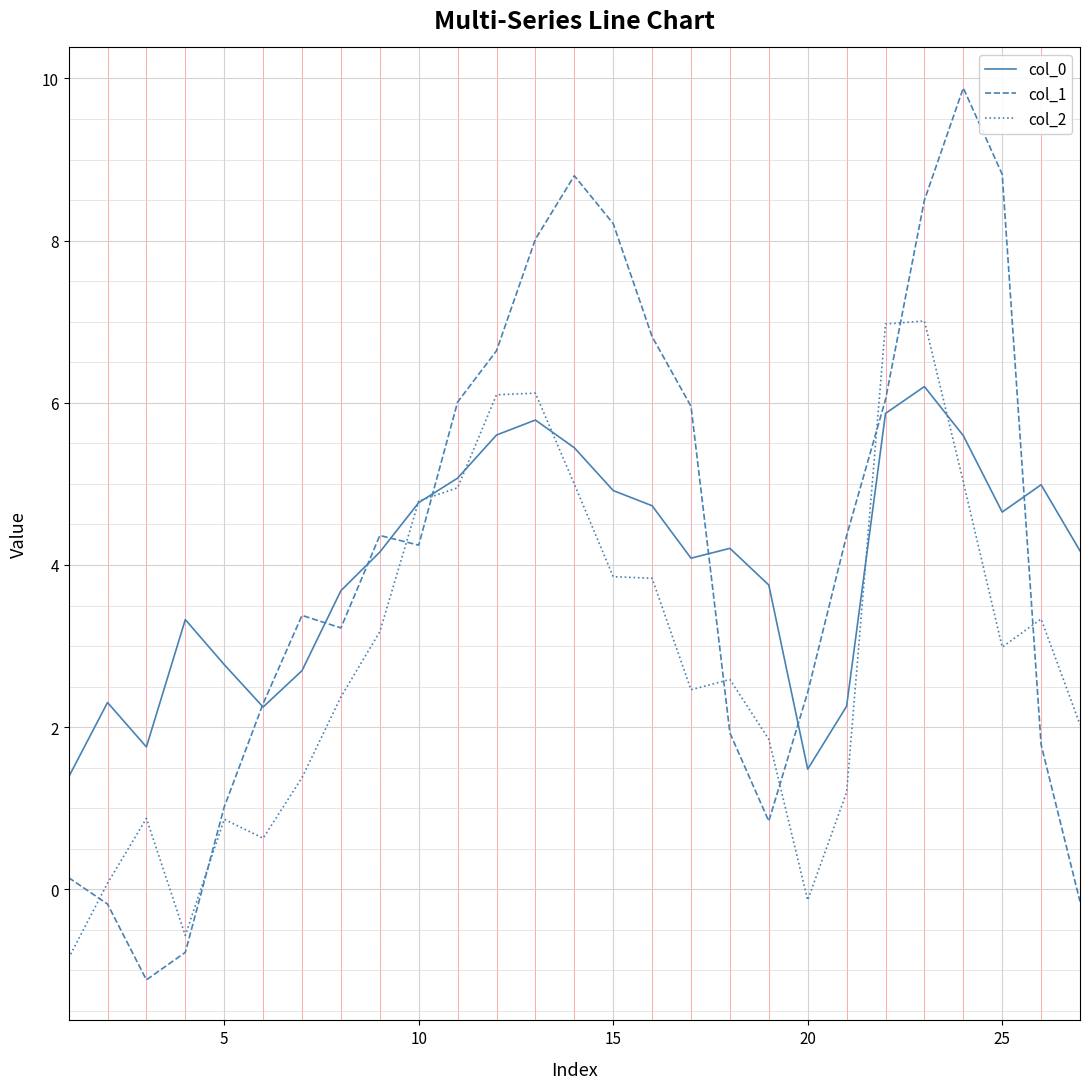

What is the smallest value displayed?

-1.1